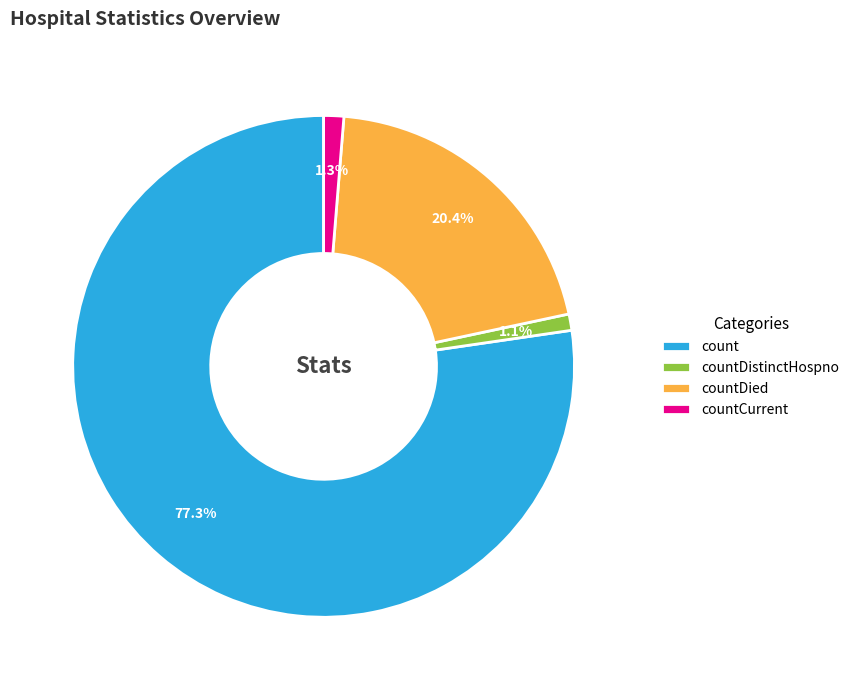

Which has a higher value, countDied or countCurrent?

countDied